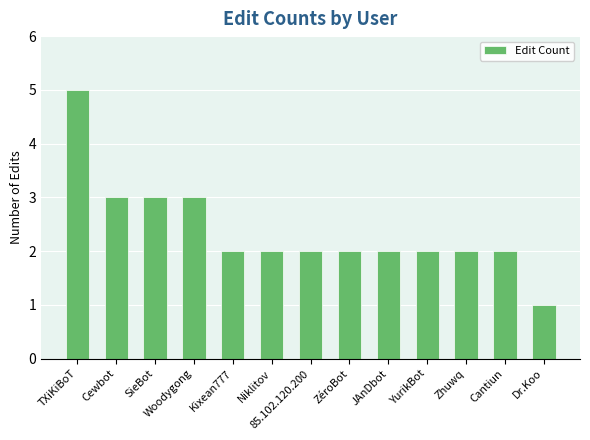

What is the label of the 5th bar from the right?

JAnDbot